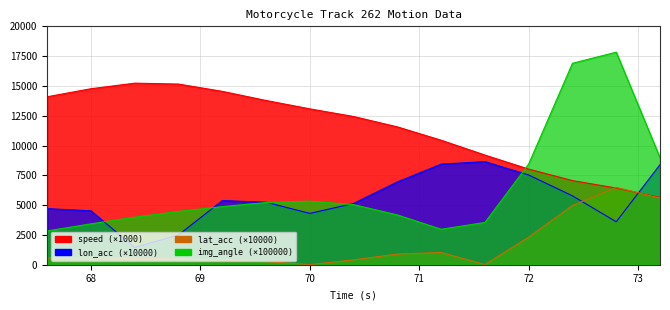

True or false: speed has more than 0 interior local peaks.

True